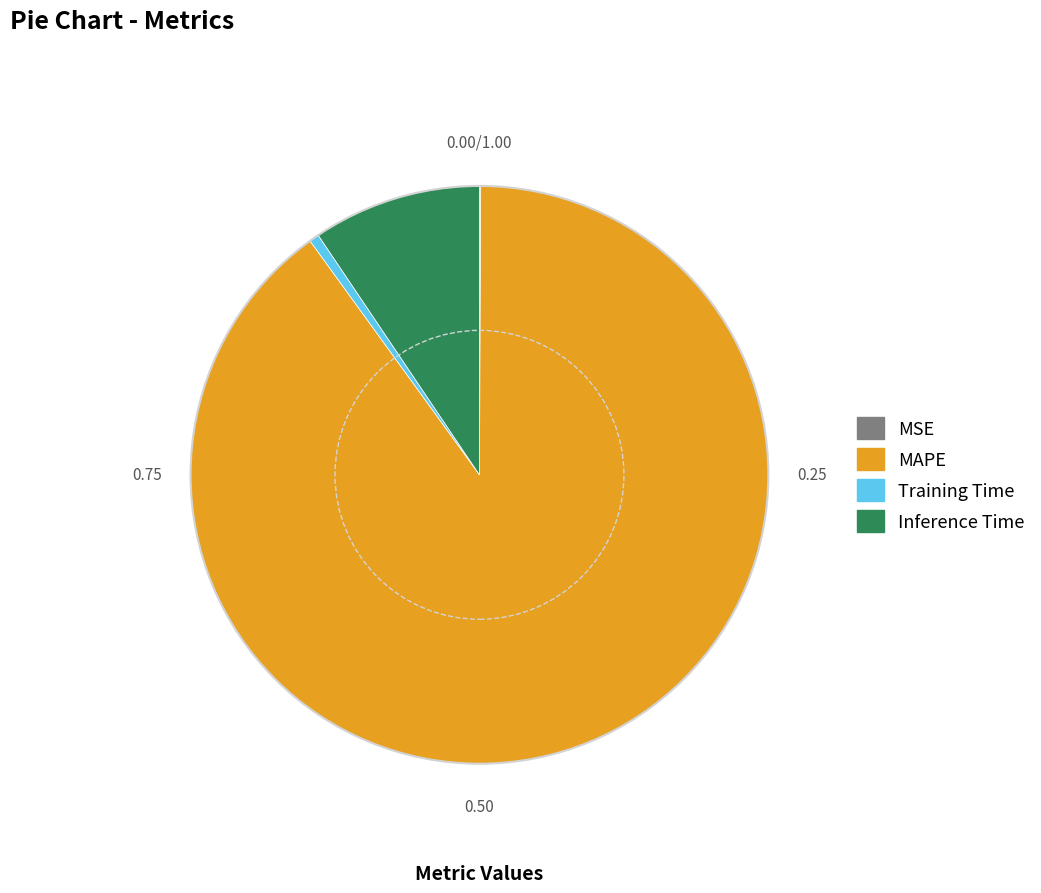

Does MAPE account for over 50% of the chart?

Yes